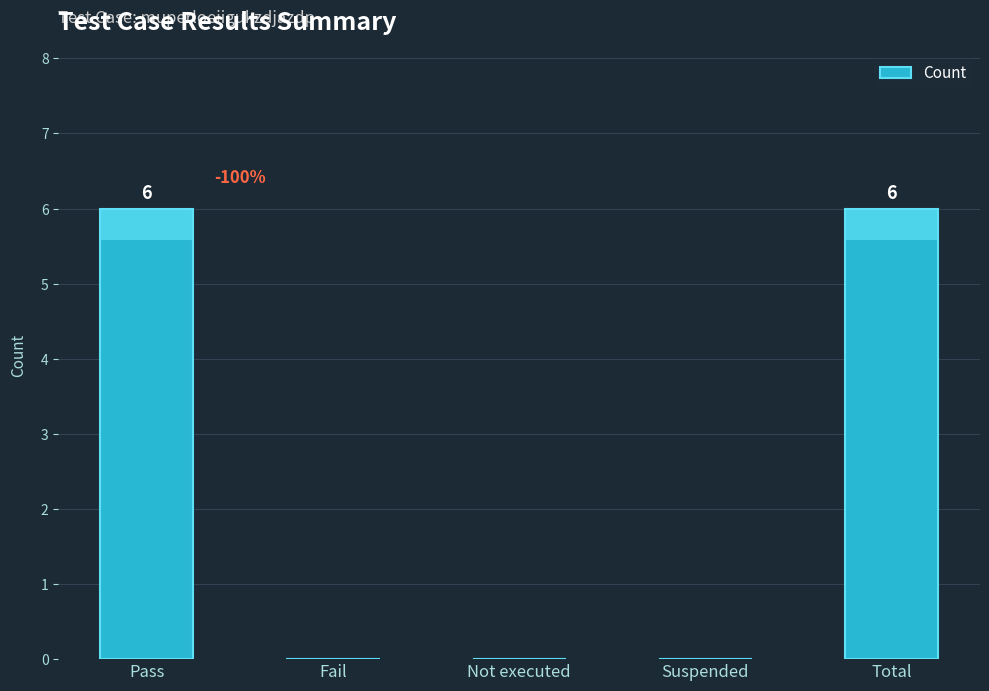

What is the ratio of the value at Pass to the value at Total?

1.0